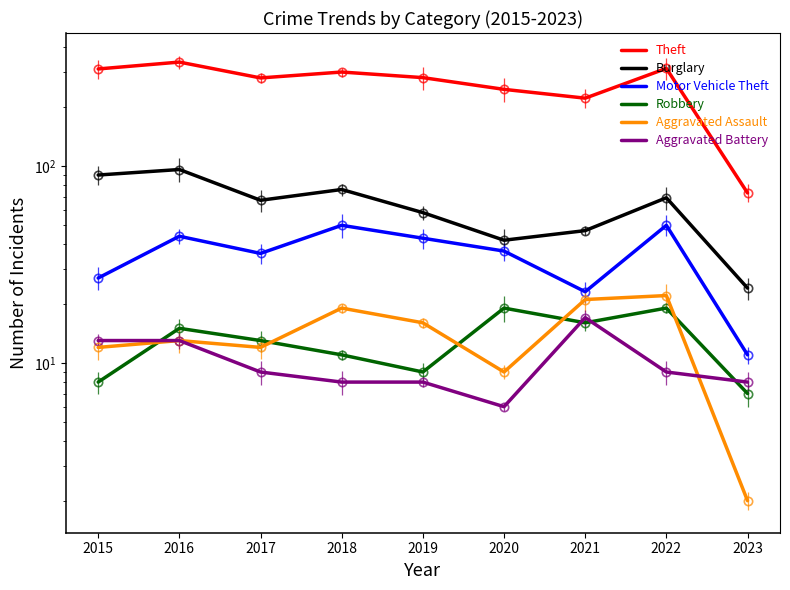

Reading left to right, extract all data points from this chart.

Theft: 311	337	280	300	281	245	221	313	73
Burglary: 90	96	67	76	58	42	47	69	24
Motor Vehicle Theft: 27	44	36	50	43	37	23	50	11
Robbery: 8	15	13	11	9	19	16	19	7
Aggravated Assault: 12	13	12	19	16	9	21	22	2
Aggravated Battery: 13	13	9	8	8	6	17	9	8